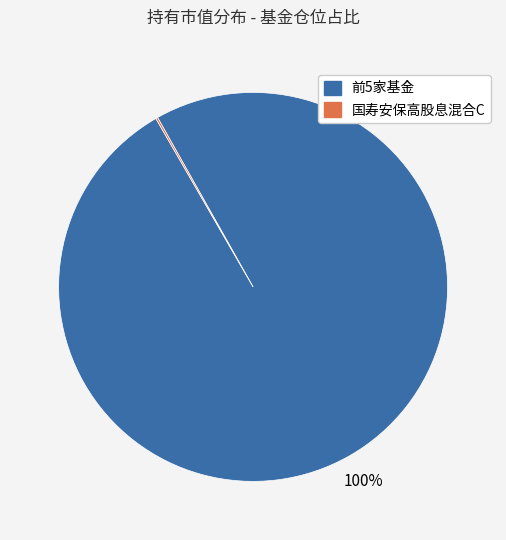

To the nearest percent, what percentage of the pie is 前5家基金?

100%